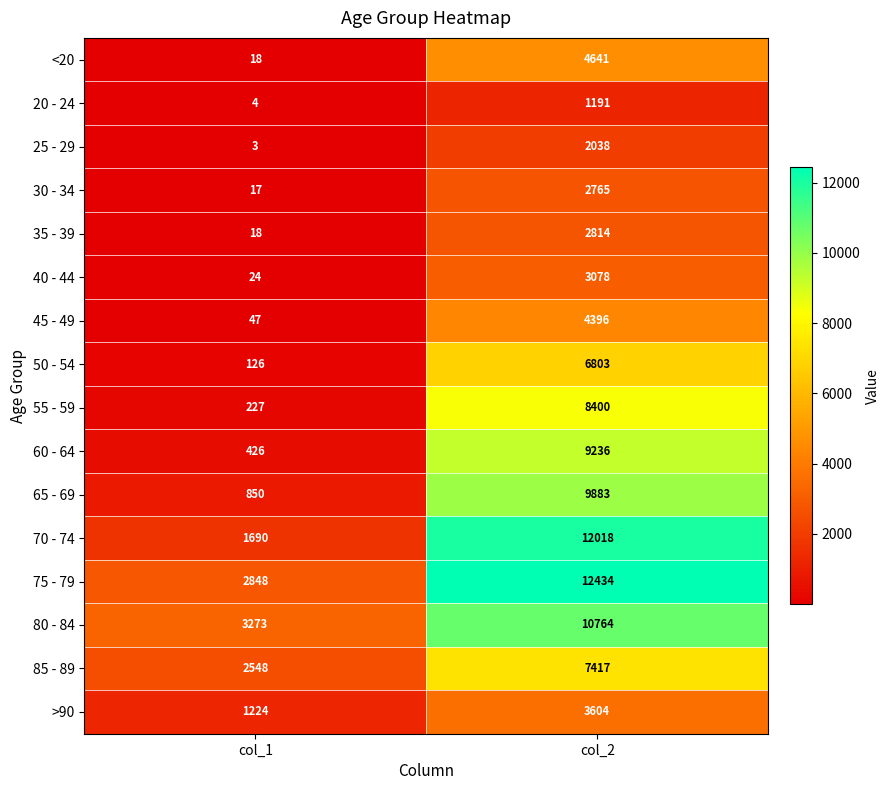

What is the approximate value of 35 - 39 at col_2, to the nearest 50?

2800